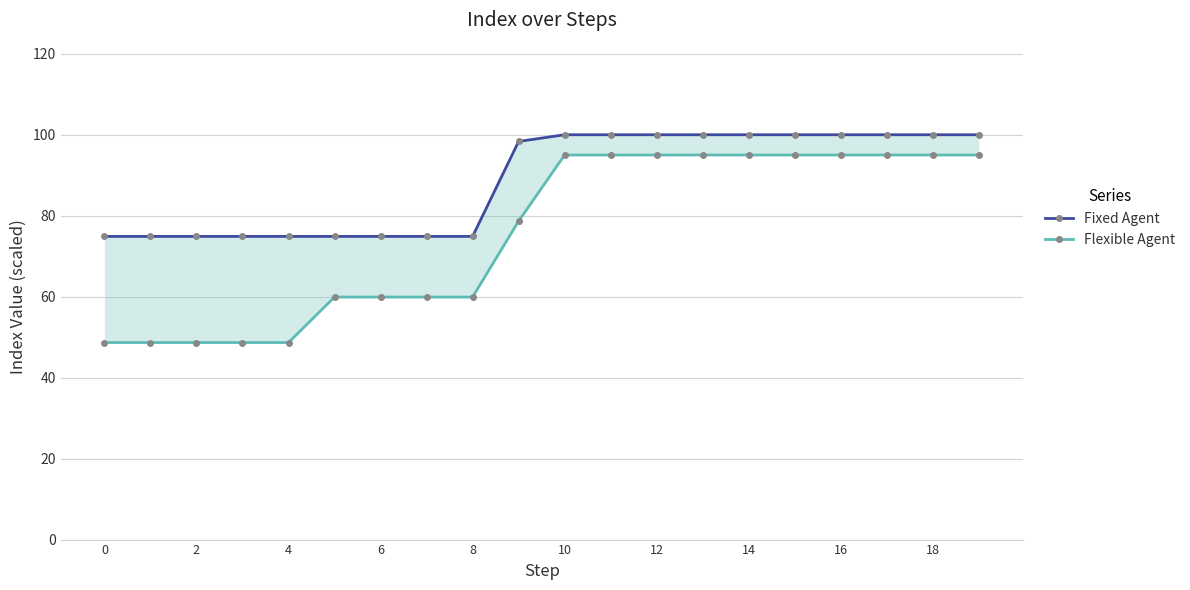

What is the difference between the highest and lowest values at 17?

5.0